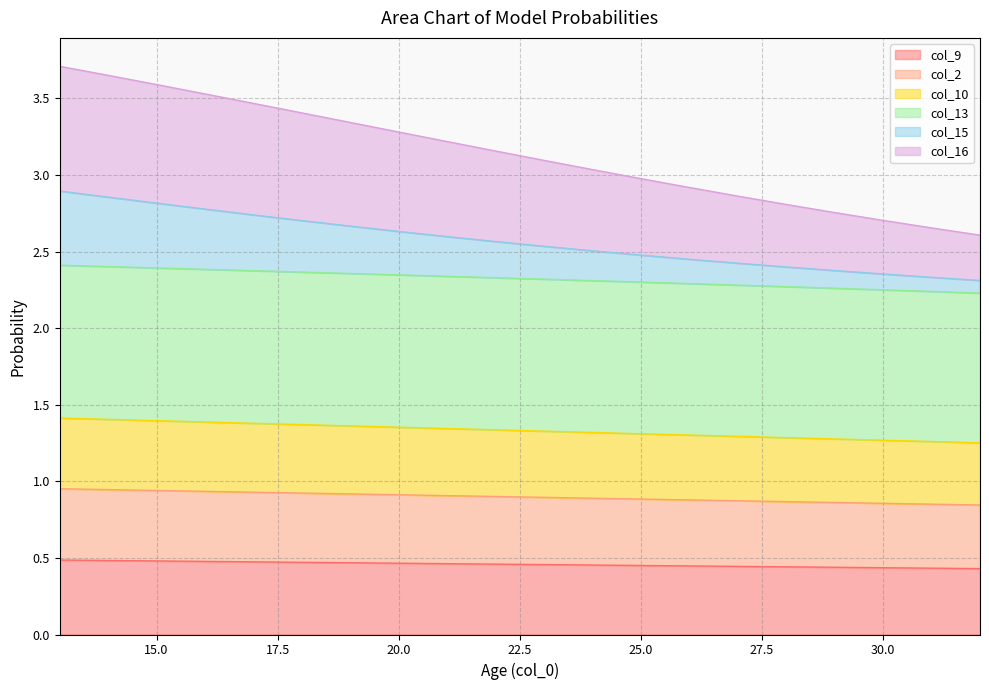

How many lines are shown in the chart?

6